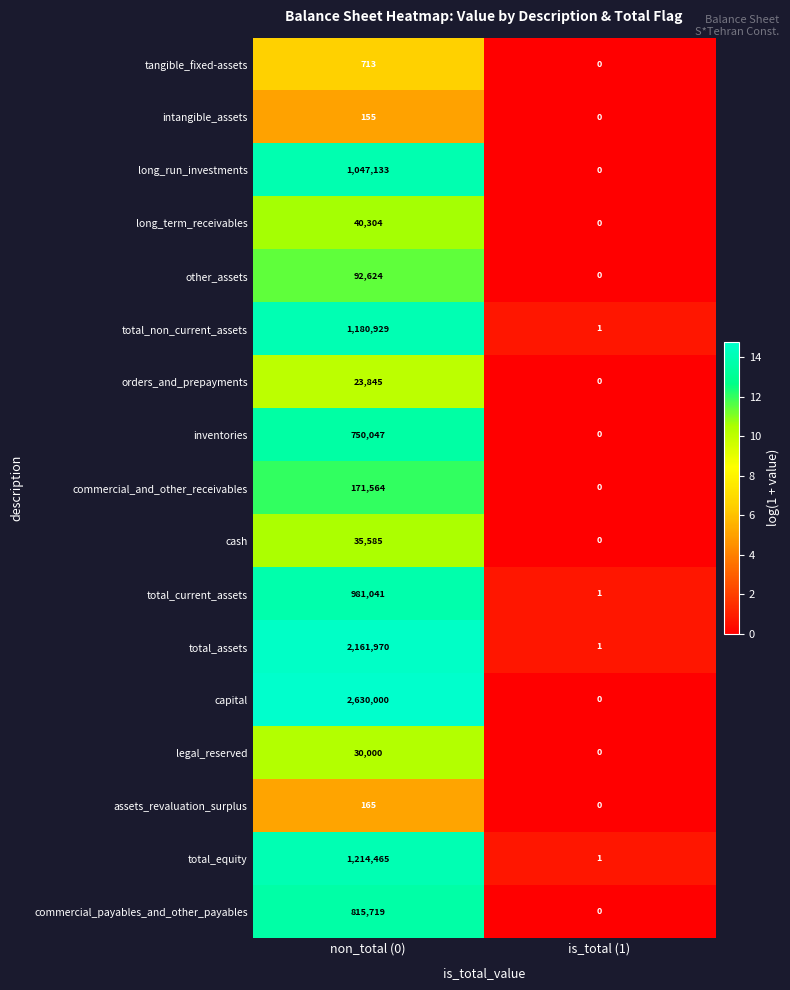

What is the spread (max minus min) of values at non_total (0)?

2629845